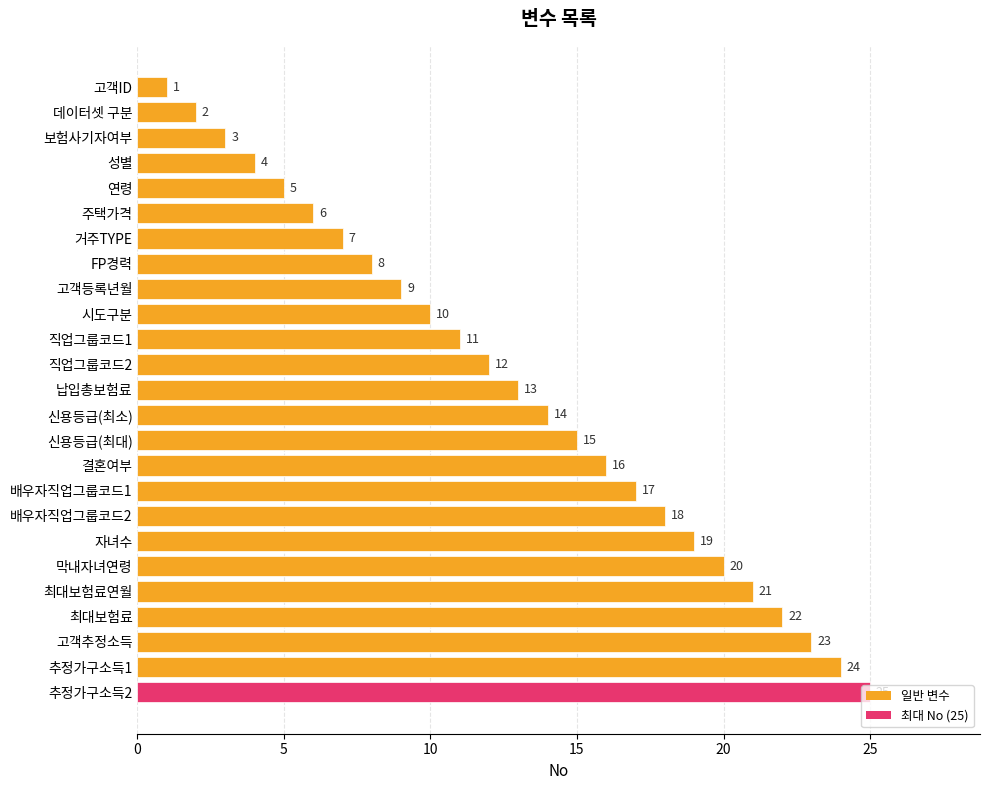

Which has a higher value, 최대보험료 or 최대보험료연월?

최대보험료